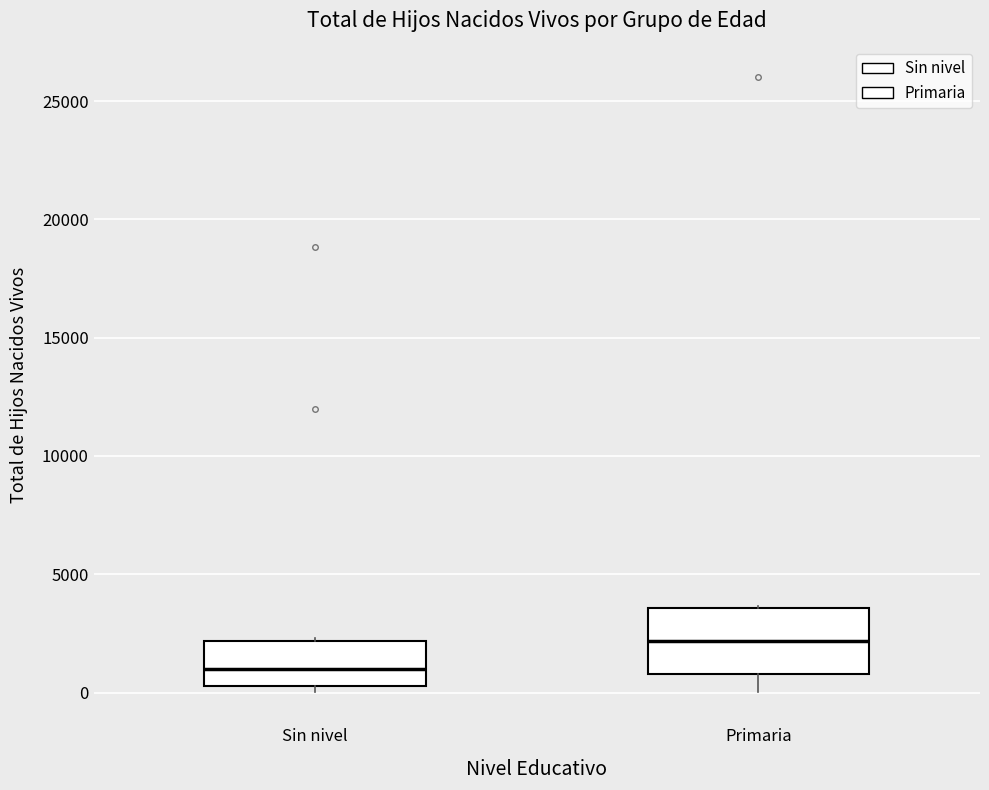

Reading left to right, transcribe this box plot: for each box, give where its median line is, the range the box spans, and where its two whiskers end, as read against the y-axis. The values are not printed on the chart, so give them approximately, as read against the axis.

Sin nivel: median 1000, box 500 to 2000, whiskers 0 to 2500
Primaria: median 2000, box 1000 to 3500, whiskers 0 to 3500